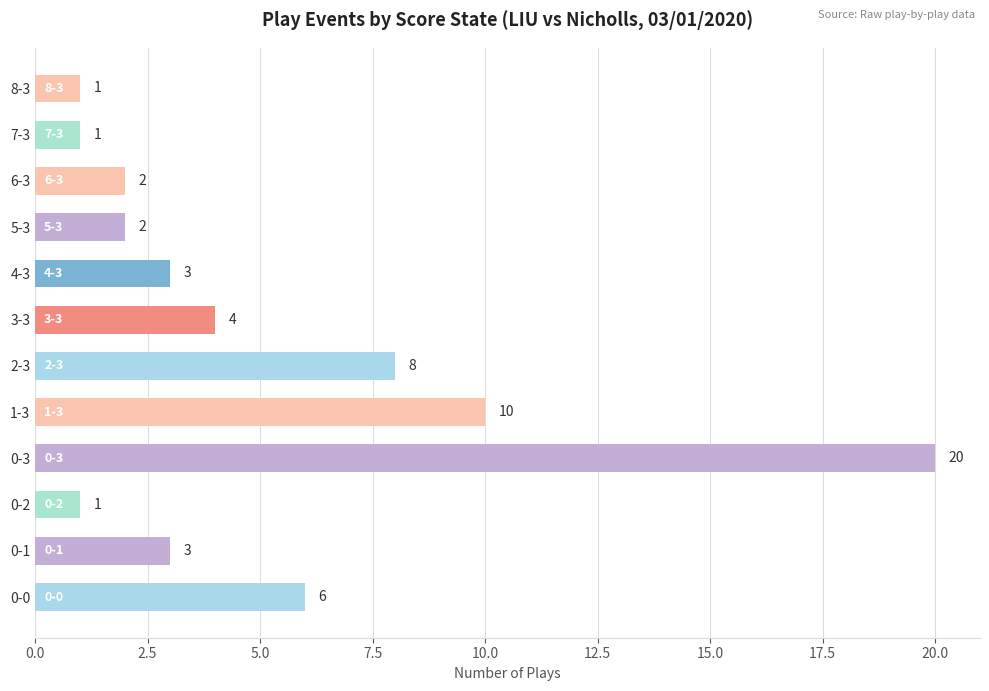

Reading top to bottom, transcribe all the data shown in this chart.

8-3=1	7-3=1	6-3=2	5-3=2	4-3=3	3-3=4	2-3=8	1-3=10	0-3=20	0-2=1	0-1=3	0-0=6